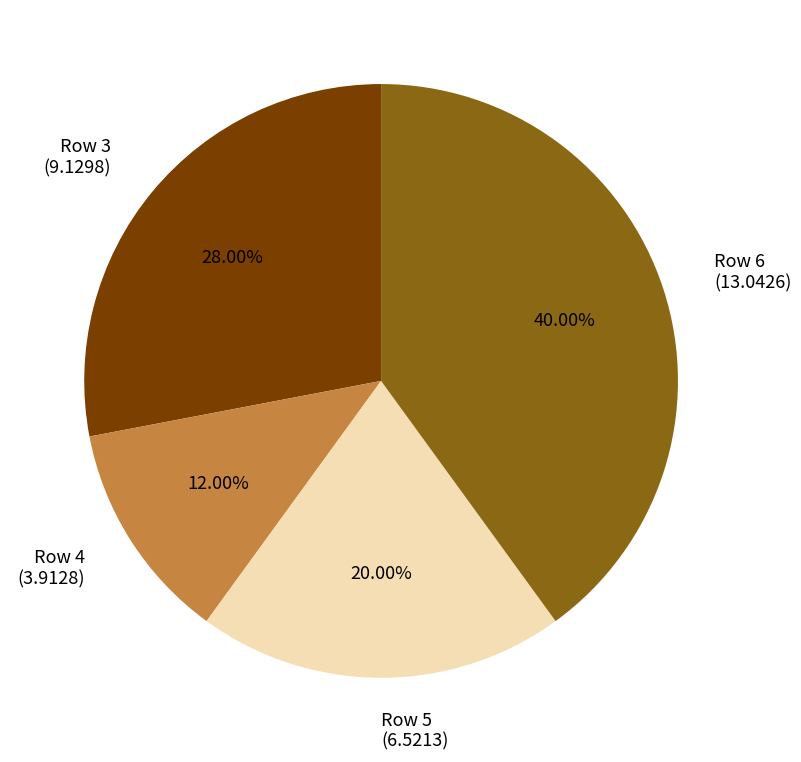

Rank the categories by value from highest to lowest.

Row 6 (13.0426), Row 3 (9.1298), Row 5 (6.5213), Row 4 (3.9128)